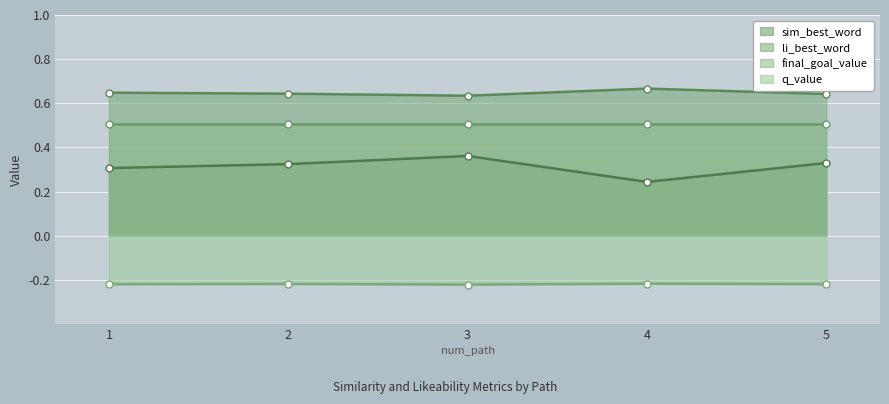

What is the approximate value of li_best_word at 5?

0.6